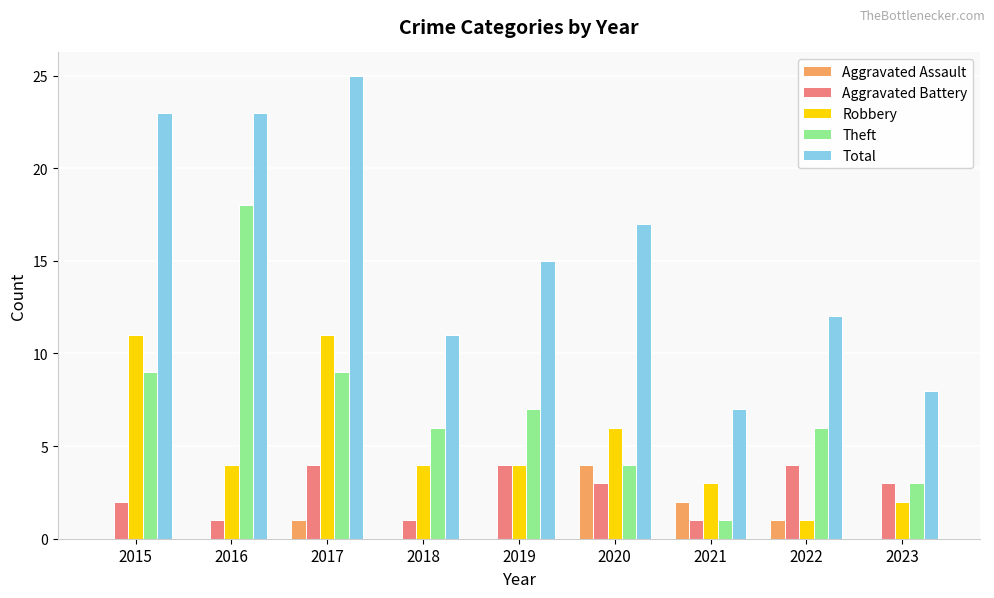

What is the difference between the Aggravated Assault values at 2019 and 2021?

2